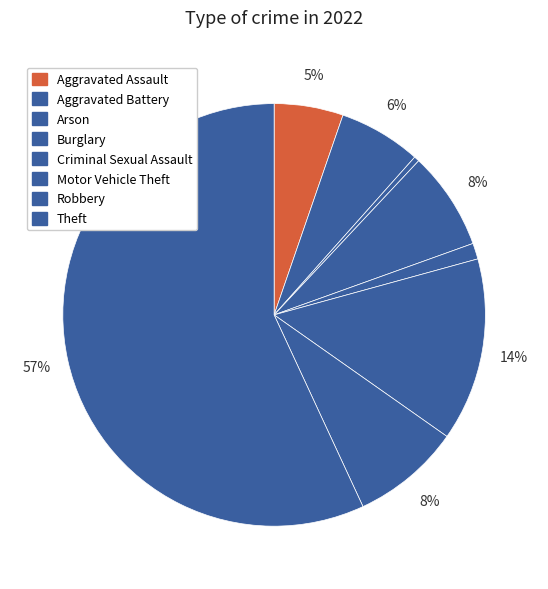

Which slice represents more than half of the pie?

Theft